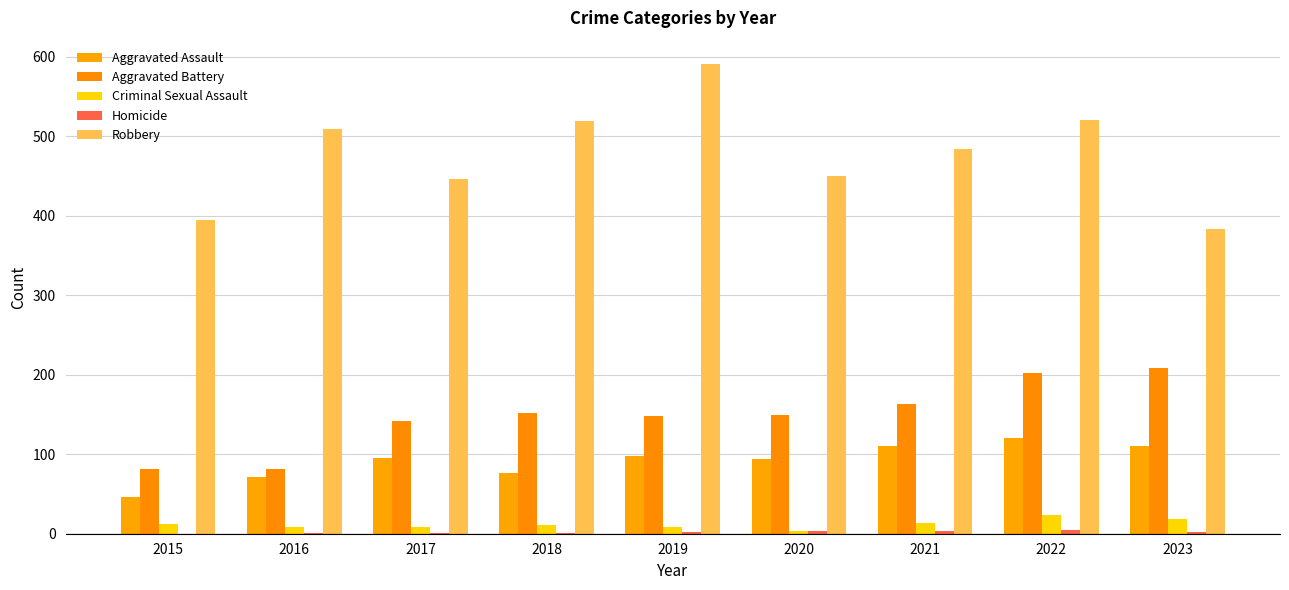

At which label is Criminal Sexual Assault closest to 13?

2015